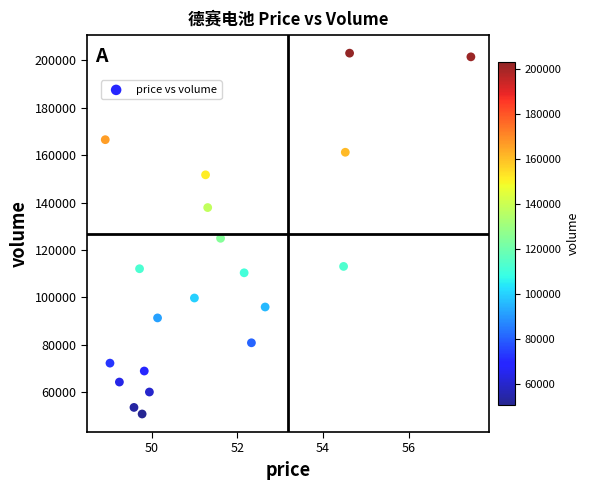

What Y value in the scatter plot is closest to 126912?

124919